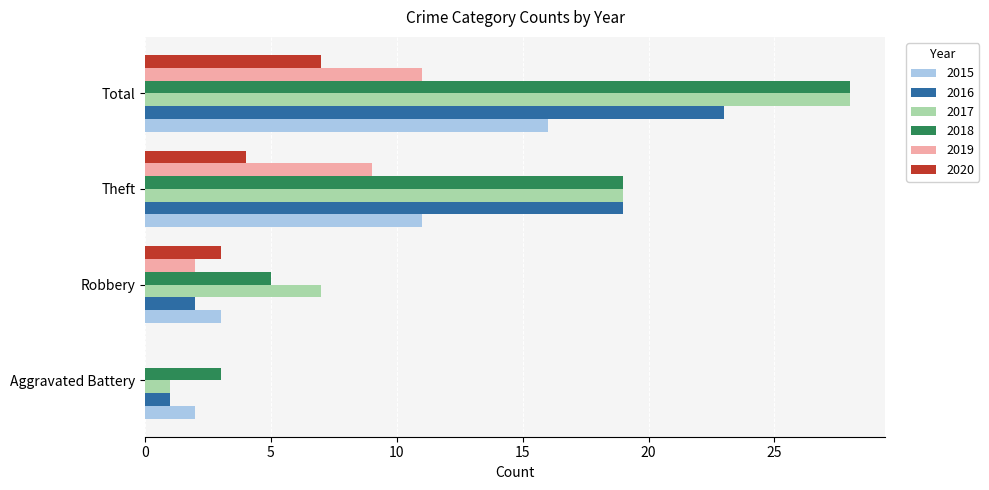

Between Robbery and Total, which series saw the biggest shift?

2018